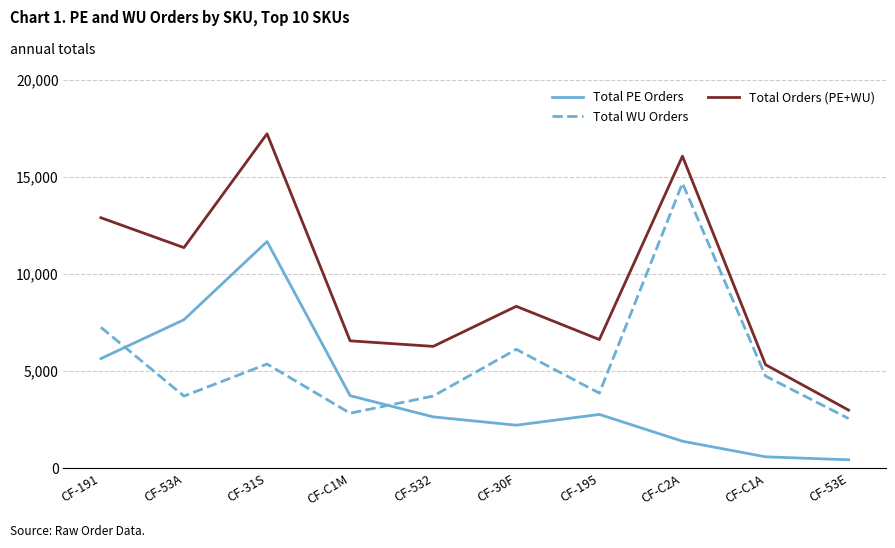

Which label corresponds to the largest value in the chart?

CF-31S